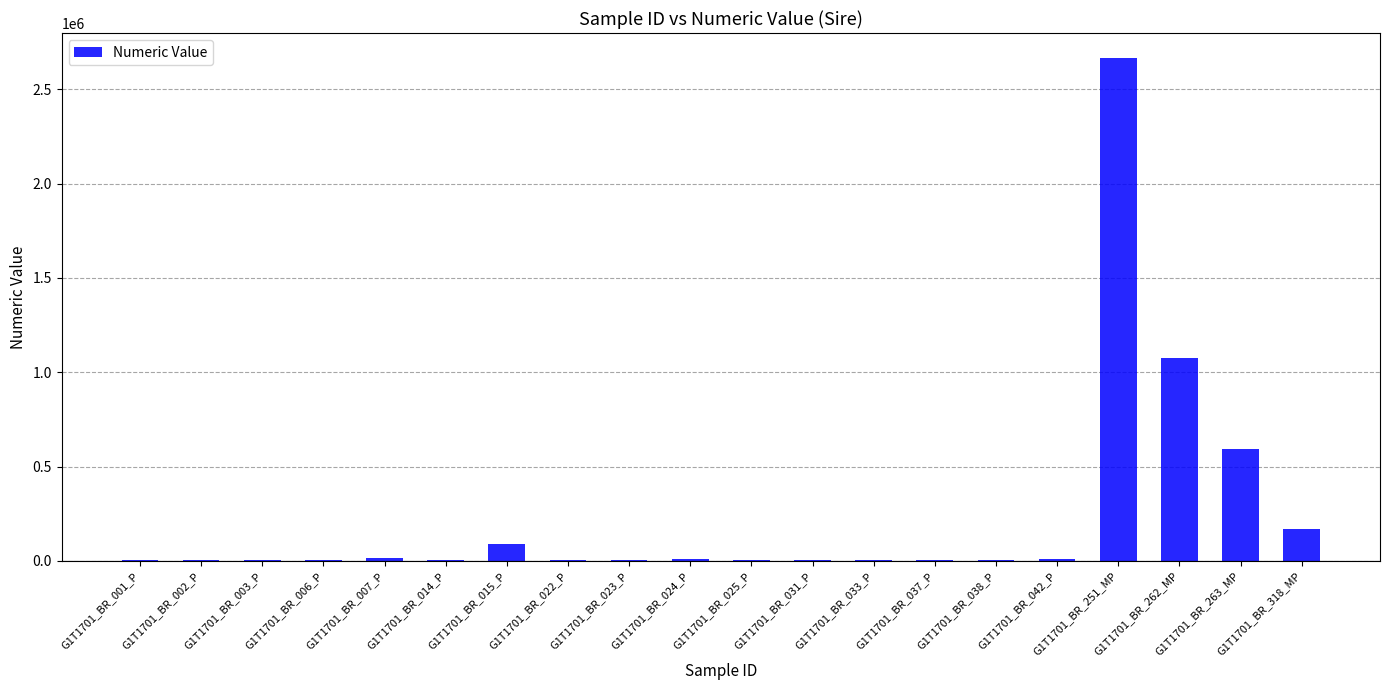

Which label corresponds to the largest value in the chart?

G1T1701_BR_251_MP